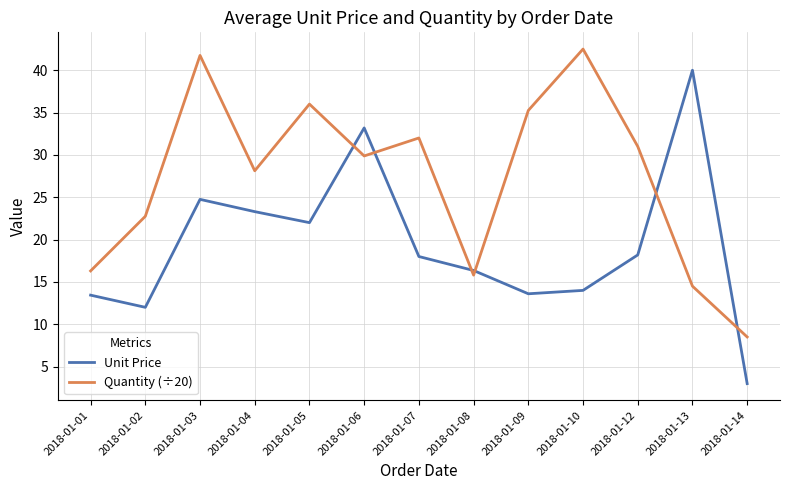

Between 2018-01-03 and 2018-01-08, which series saw the biggest shift?

Quantity (÷20)